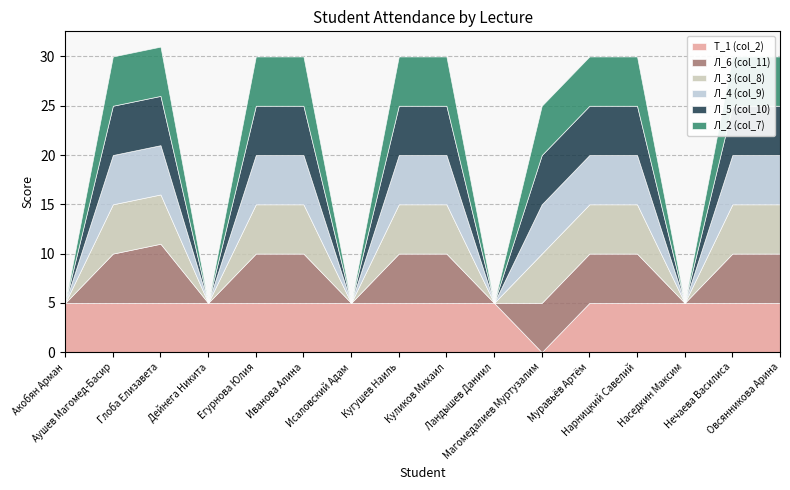

Which category has the highest value in the Т_1 (col_2) series?

Акобян Арман